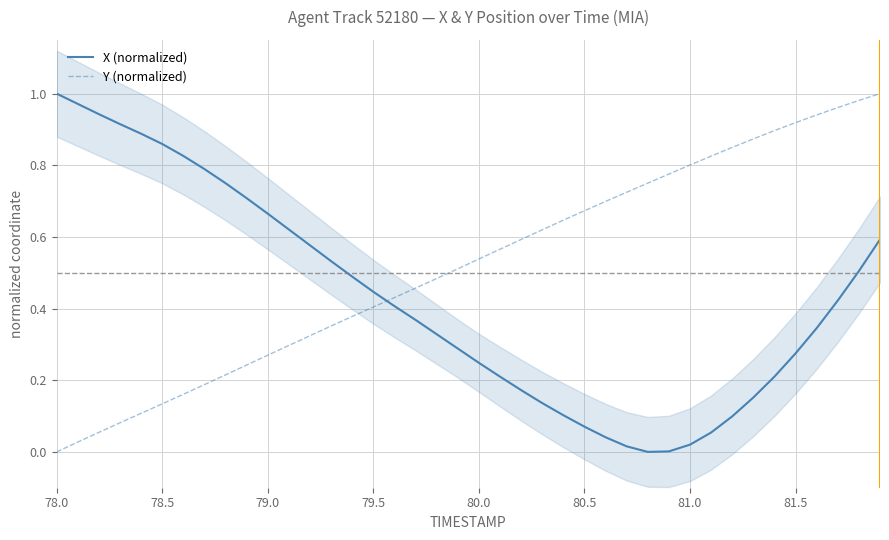

Does the chart have visible grid lines?

Yes